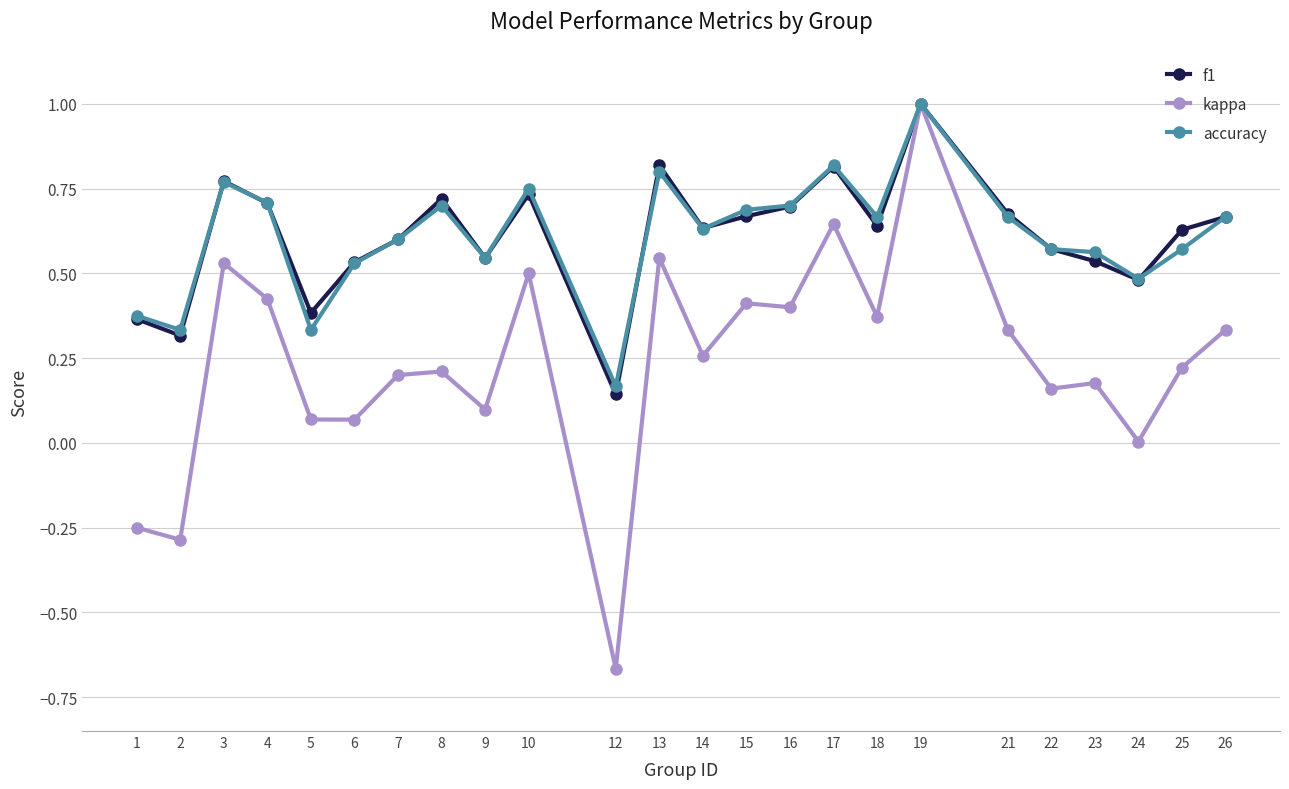

Which series has the largest range (max minus min)?

kappa